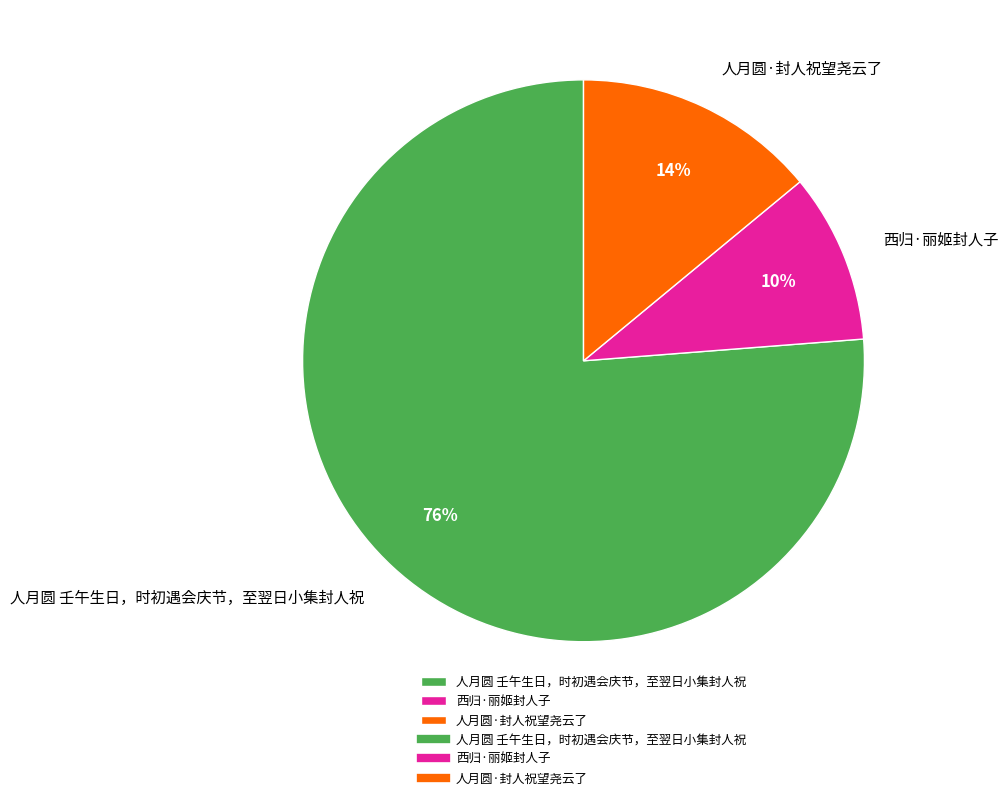

Is there a majority slice in this chart?

Yes